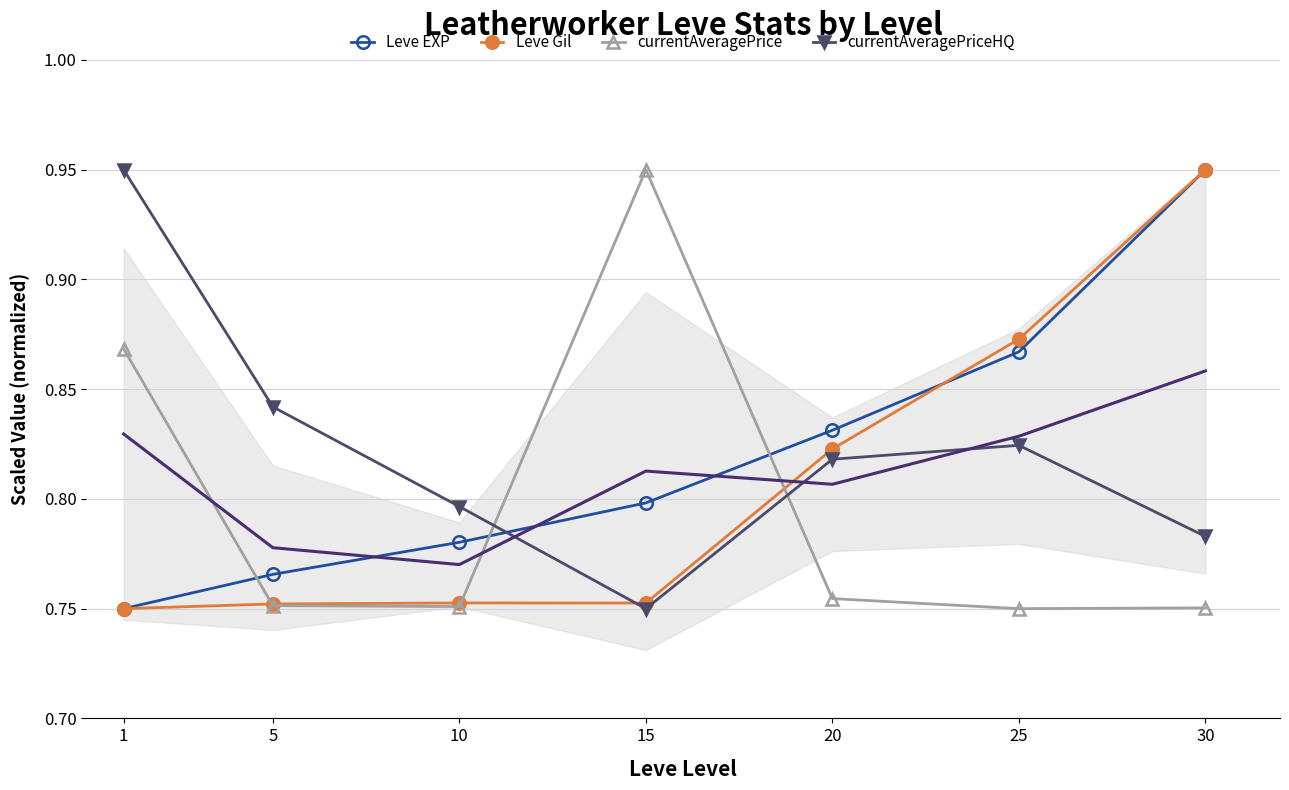

List the series in order of their peak value, lowest first.

Leve EXP, Leve Gil, currentAveragePrice, currentAveragePriceHQ